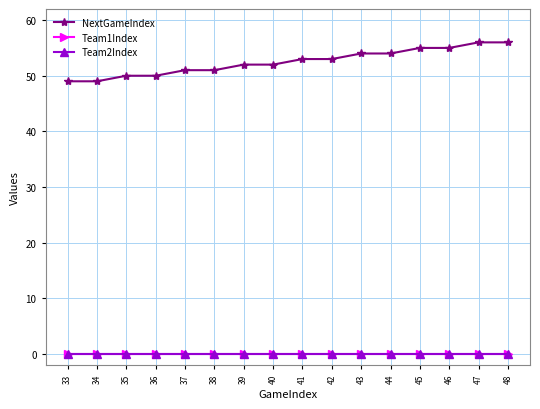

Is this an area chart (filled region under the line)?

No